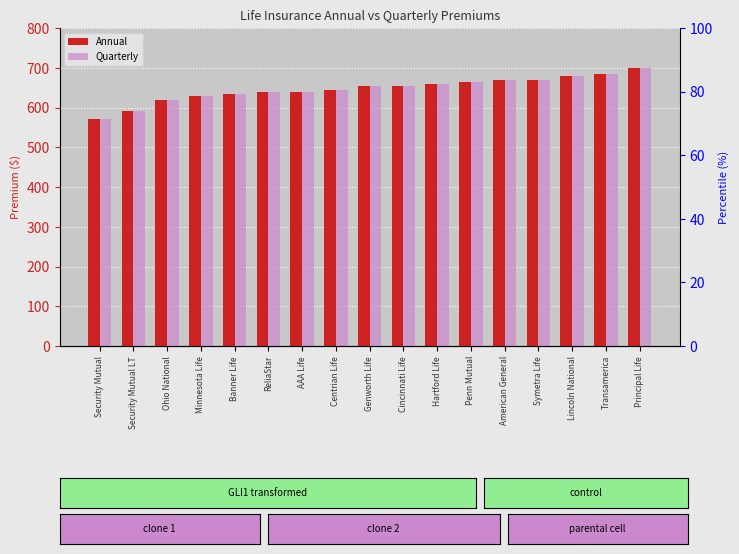

What are all the series names shown in the legend?

Annual, Quarterly